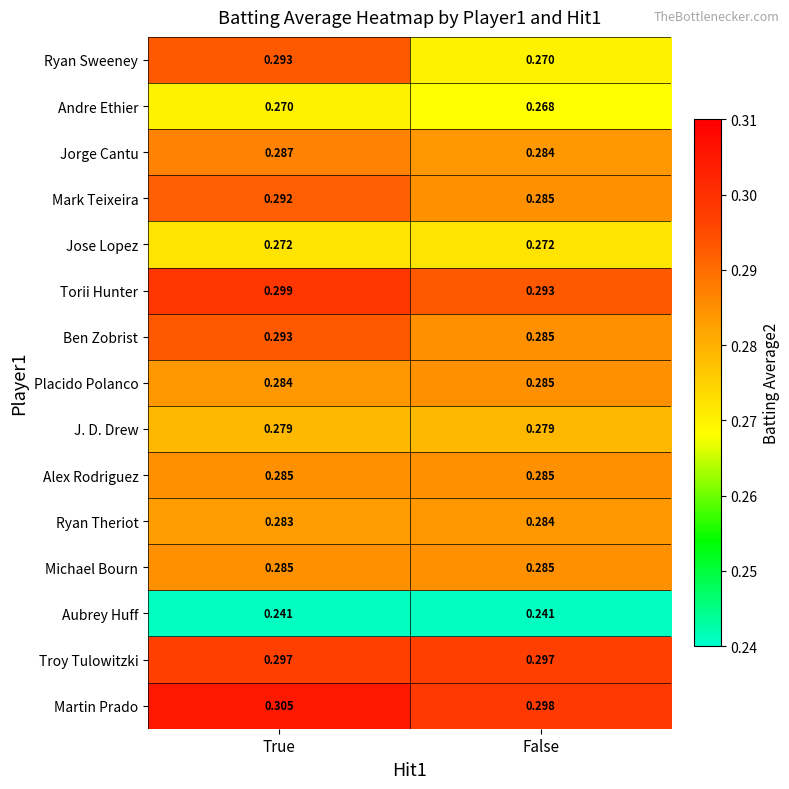

How many distinct data groups are displayed?

15